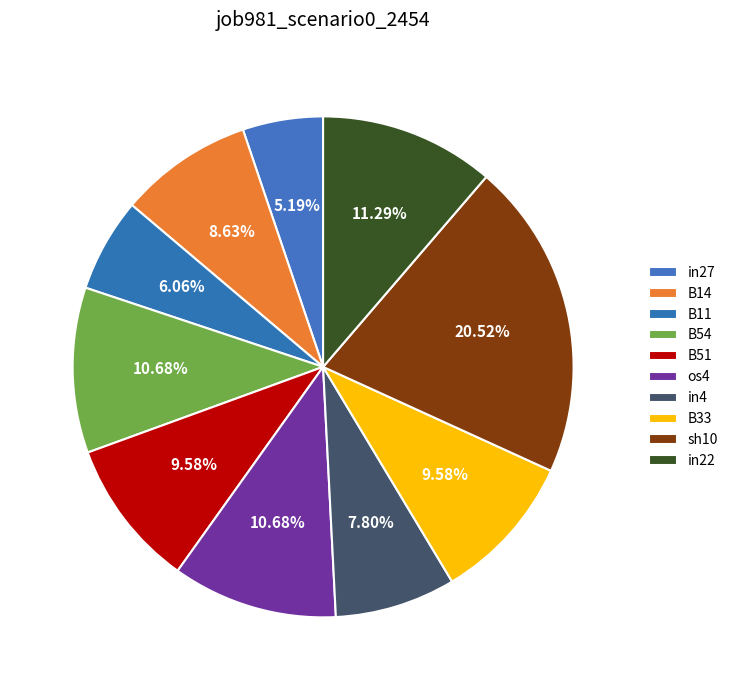

What is the largest slice in the pie chart?

sh10